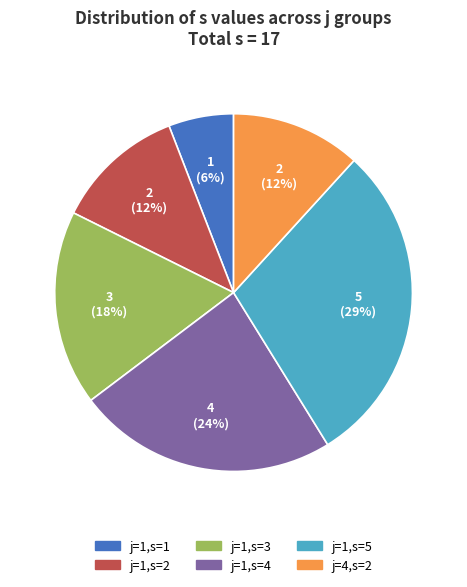

Which slice is the largest?

j=1,s=5